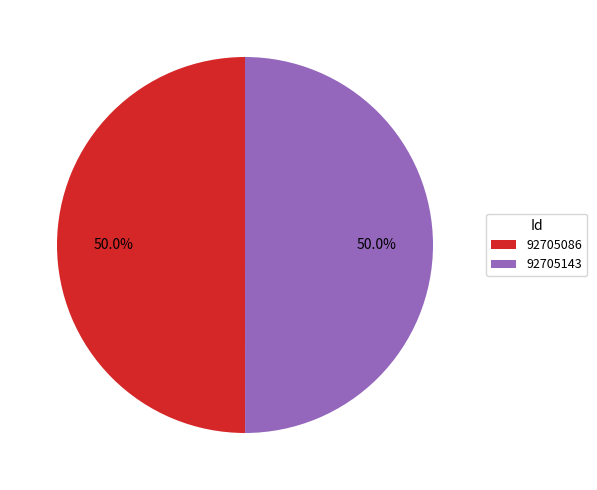

What is the ratio of the value at 92705086 to the value at 92705143?

1.0